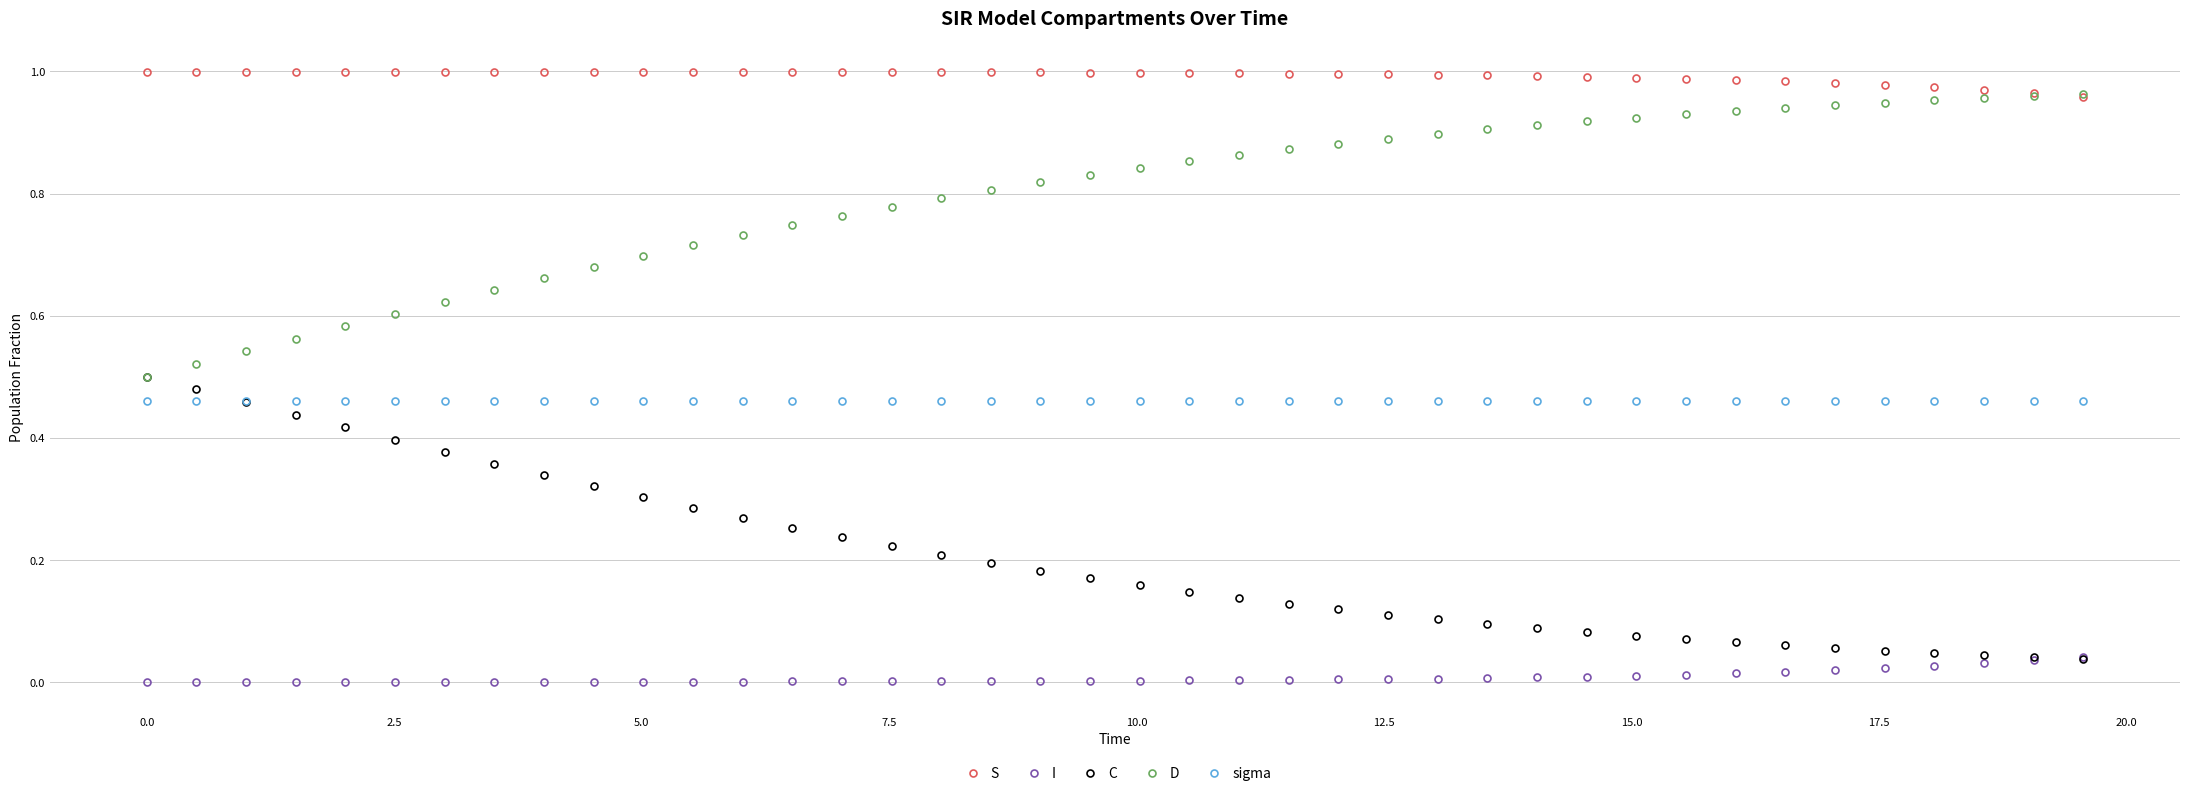

Rank the series by their average value, from lowest to highest.

I, C, sigma, D, S